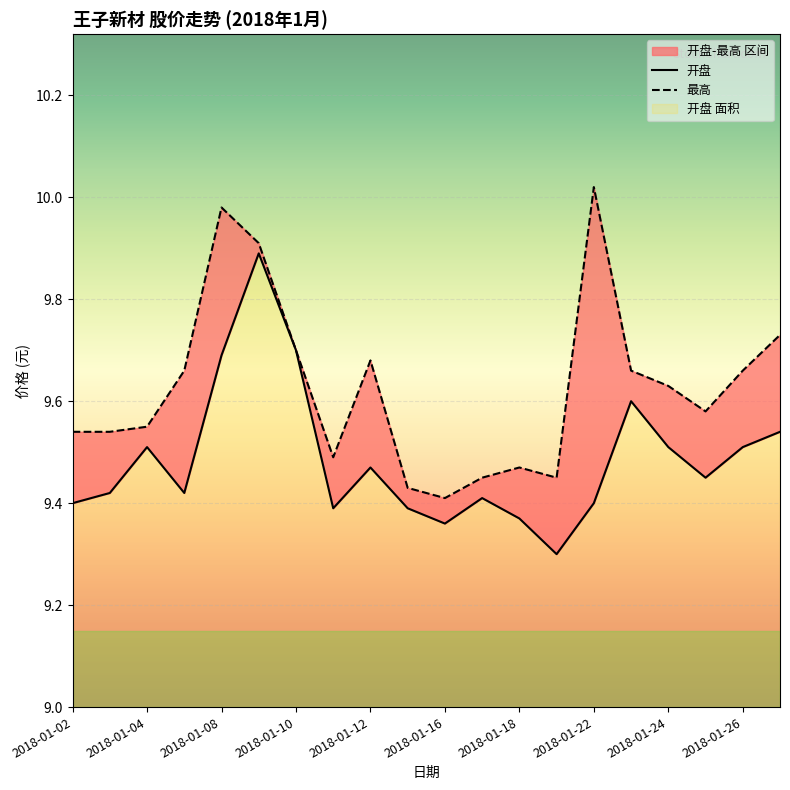

True or false: 开盘 and 最高 intersect in this chart.

False